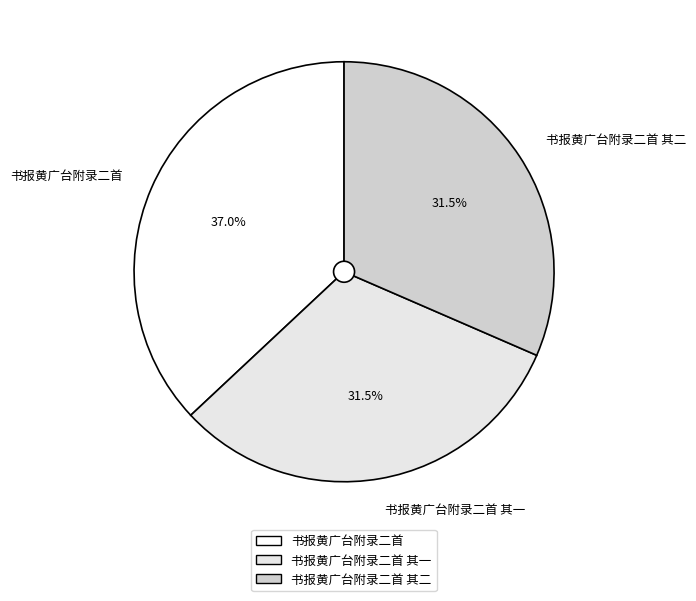

Approximately how many times larger is the value at 书报黄广台附录二首 compared to 书报黄广台附录二首 其二?

1.2